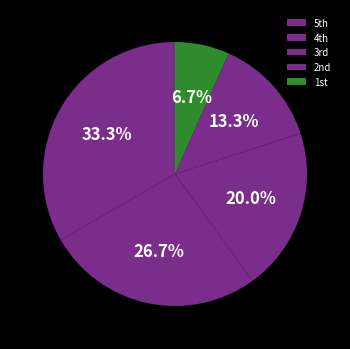

Rank the categories by value from highest to lowest.

5th, 4th, 3rd, 2nd, 1st